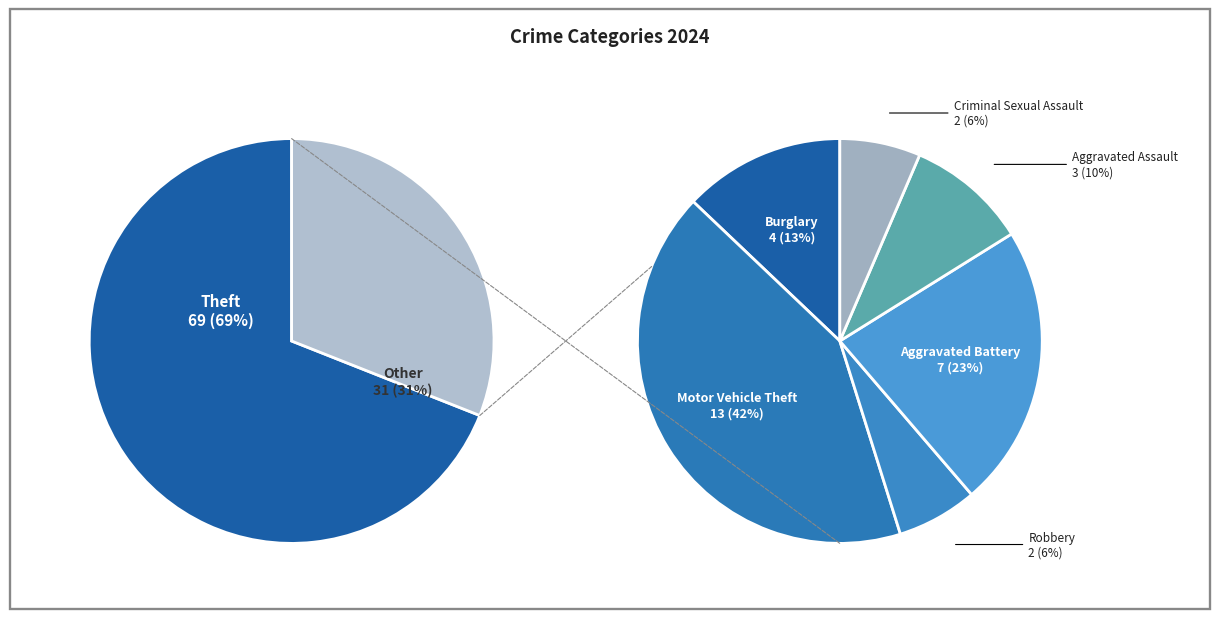

What is the ratio of the value at Robbery to the value at Motor Vehicle Theft?

0.2